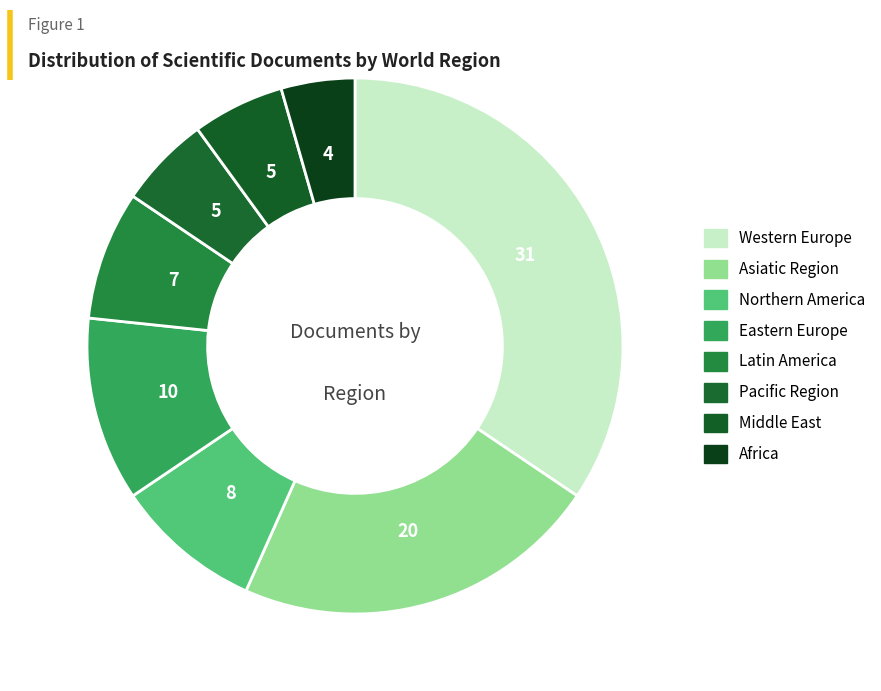

What is the largest slice in the pie chart?

Western Europe